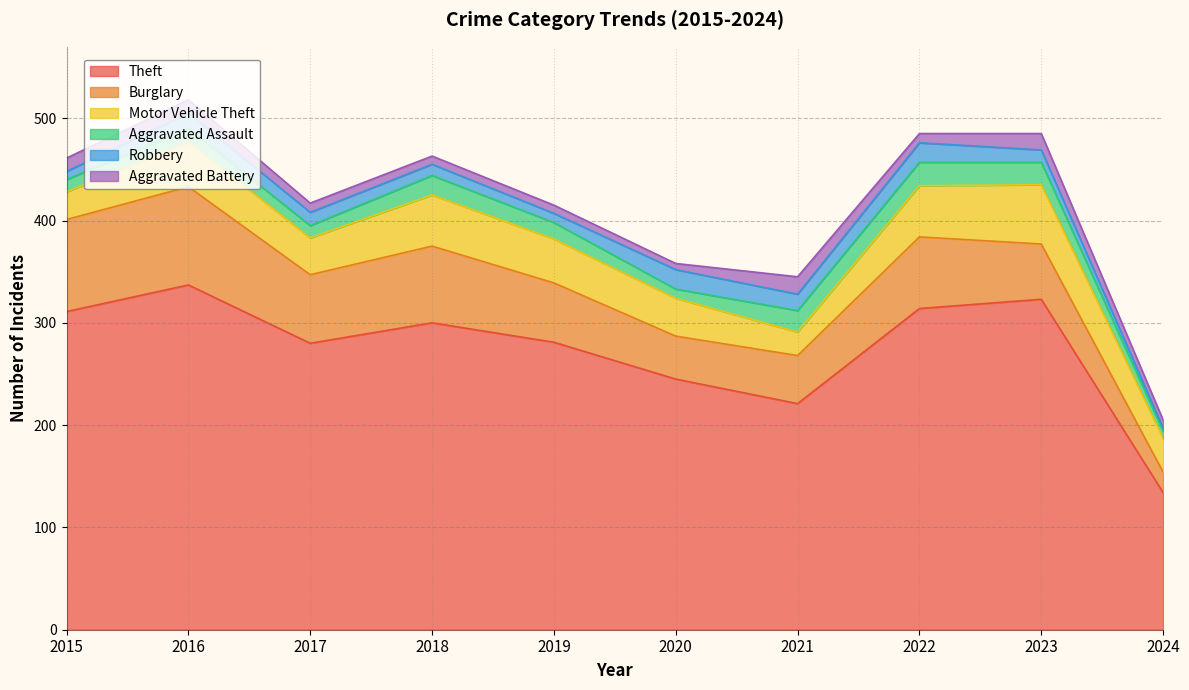

Is it true that Motor Vehicle Theft equals 37 at 2020?

True